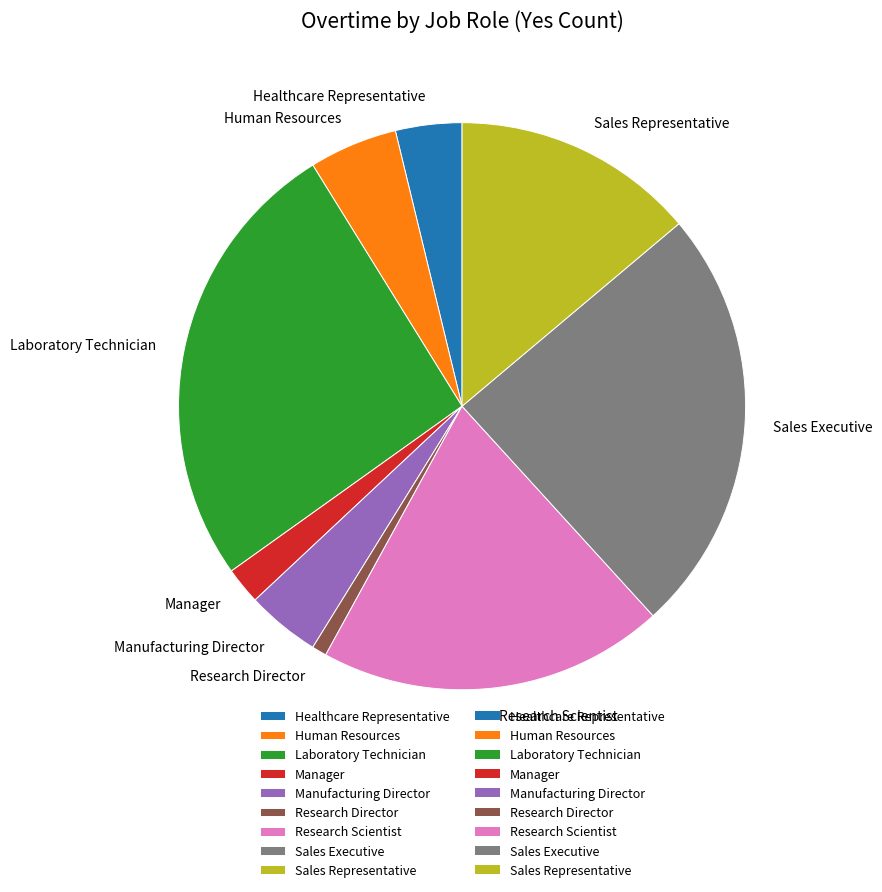

How many slices are in this pie chart?

9